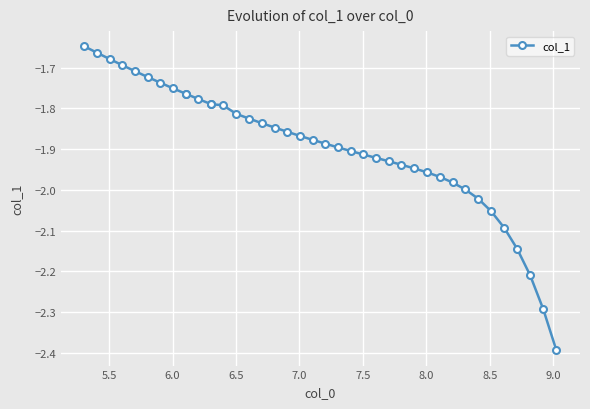

What is the smallest value displayed?

-2.4